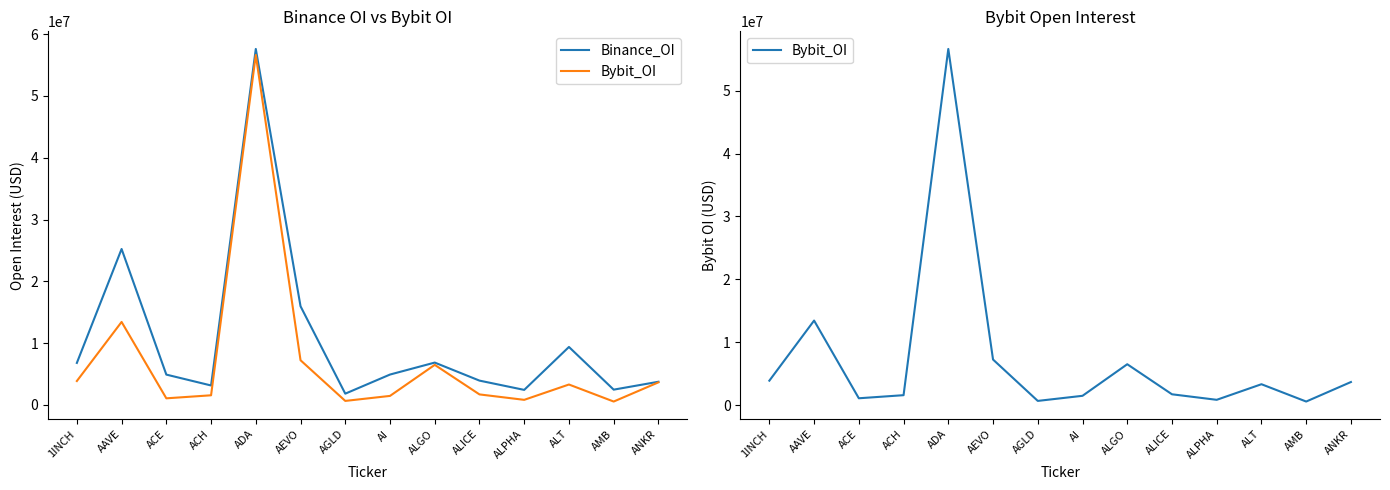

Count the number of data series in this chart.

2